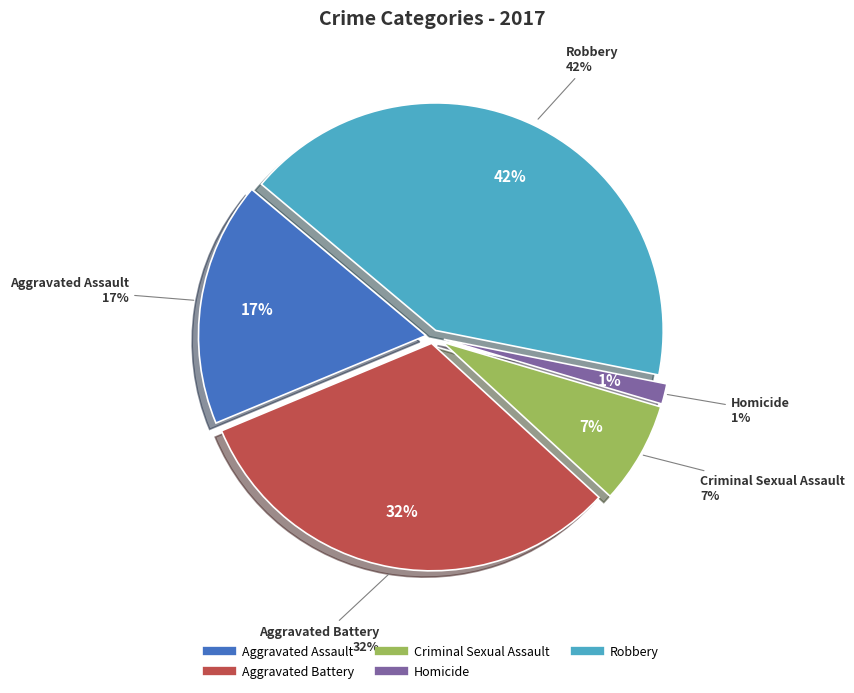

To the nearest percent, what is the combined percentage of Aggravated Battery and Criminal Sexual Assault?

39%